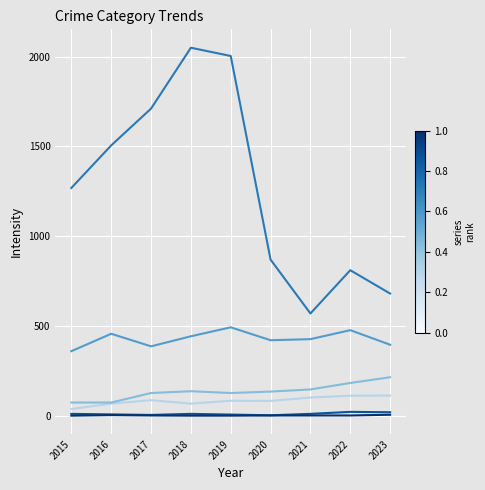

What is the smallest value displayed?

1